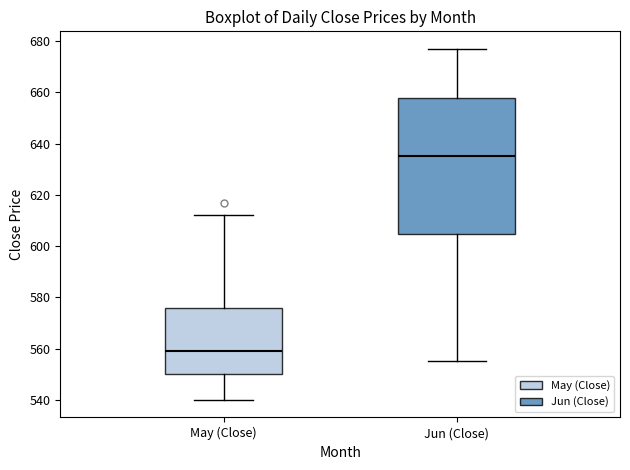

Which box's median line is the lowest?

May (Close)